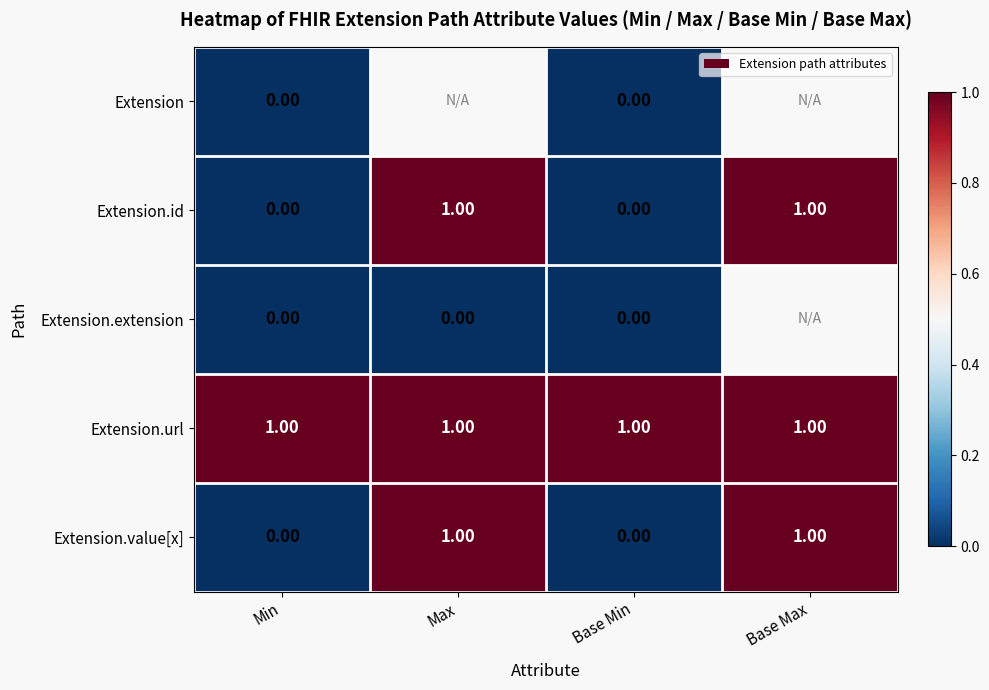

True or false: Extension.value[x] has a value of 0.5 at Min.

False